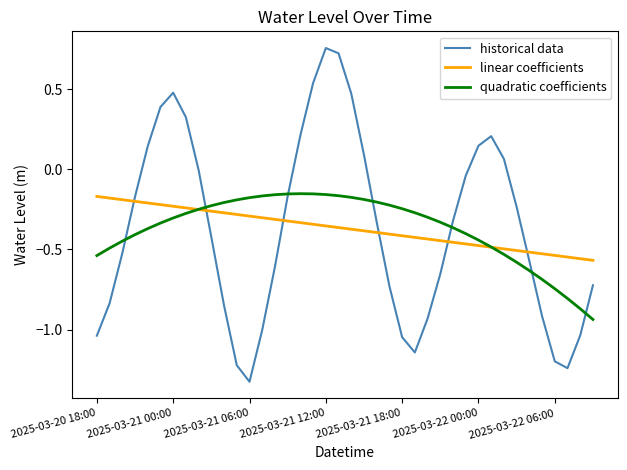

How many times do historical data and linear coefficients cross each other?

6